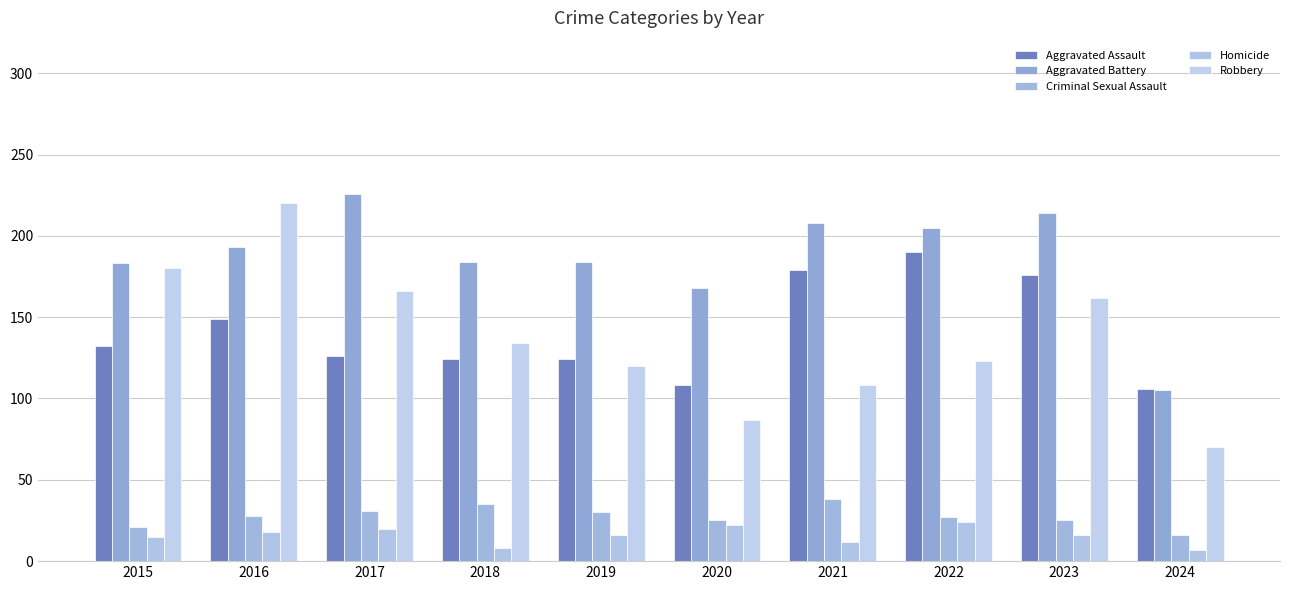

What is the value of the Criminal Sexual Assault bar at the 2nd from the left?

28